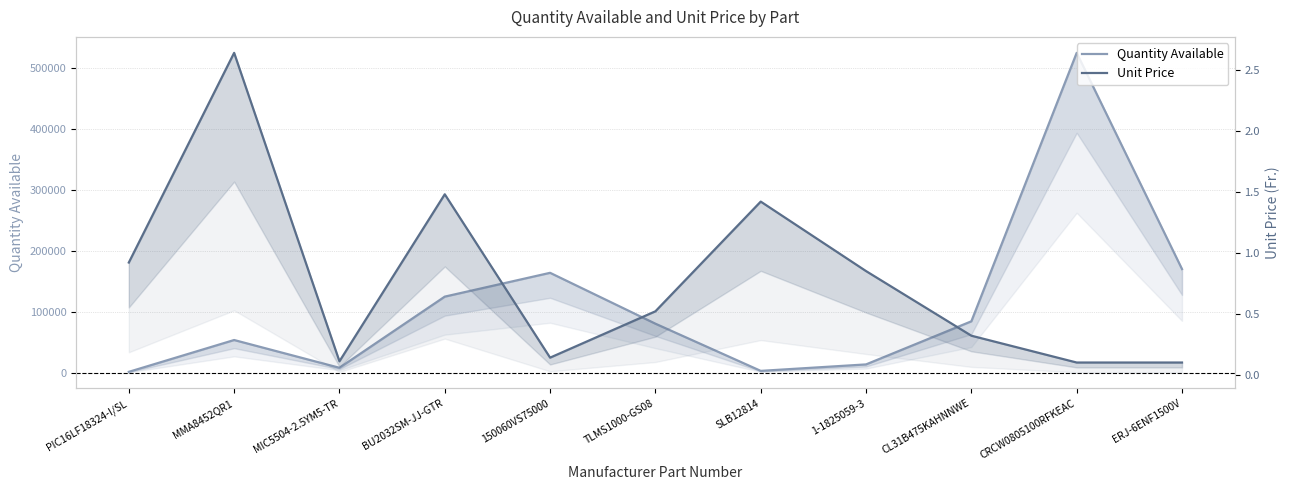

The Quantity Available series shows 295030.7 at ERJ-6ENF1500V. True or false?

False